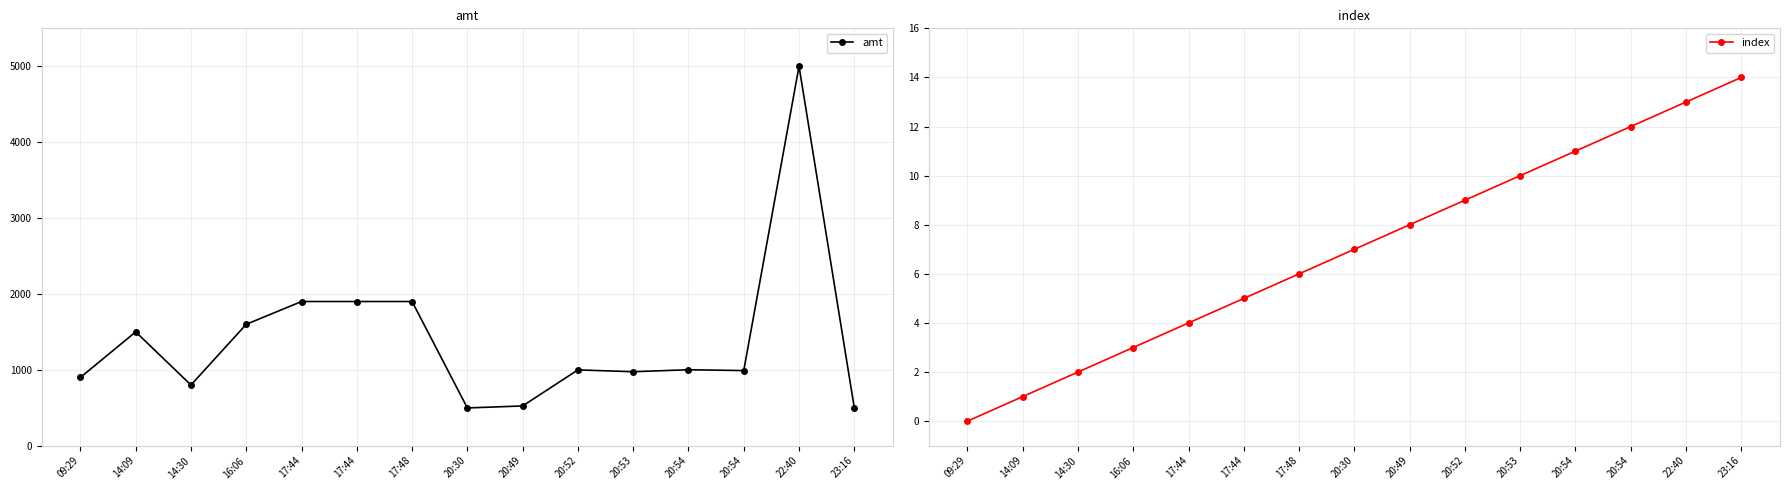

The value of amt at 09:29 is 900.0. True or false?

True